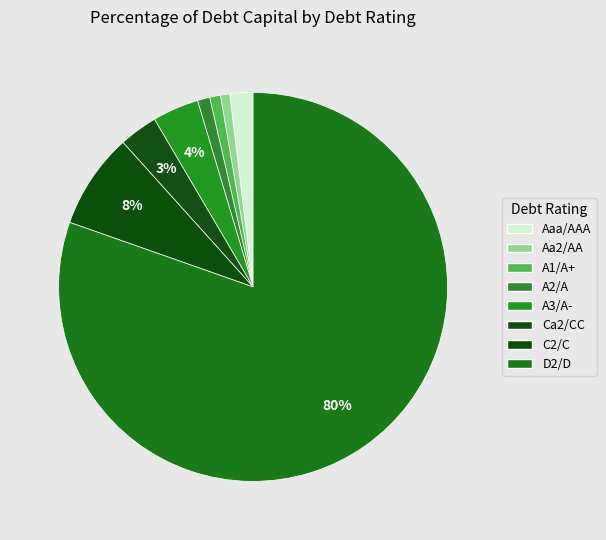

Is it true that Ca2/CC is 1% of the pie?

False